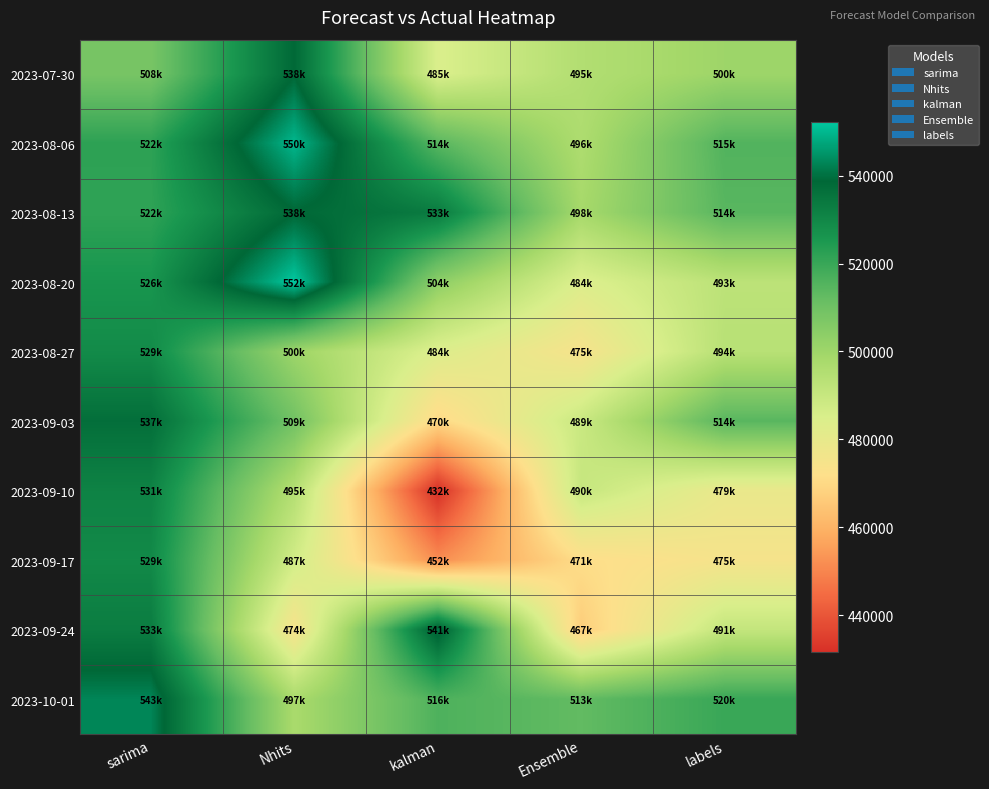

At how many categories does at least one series exceed 432495?

5